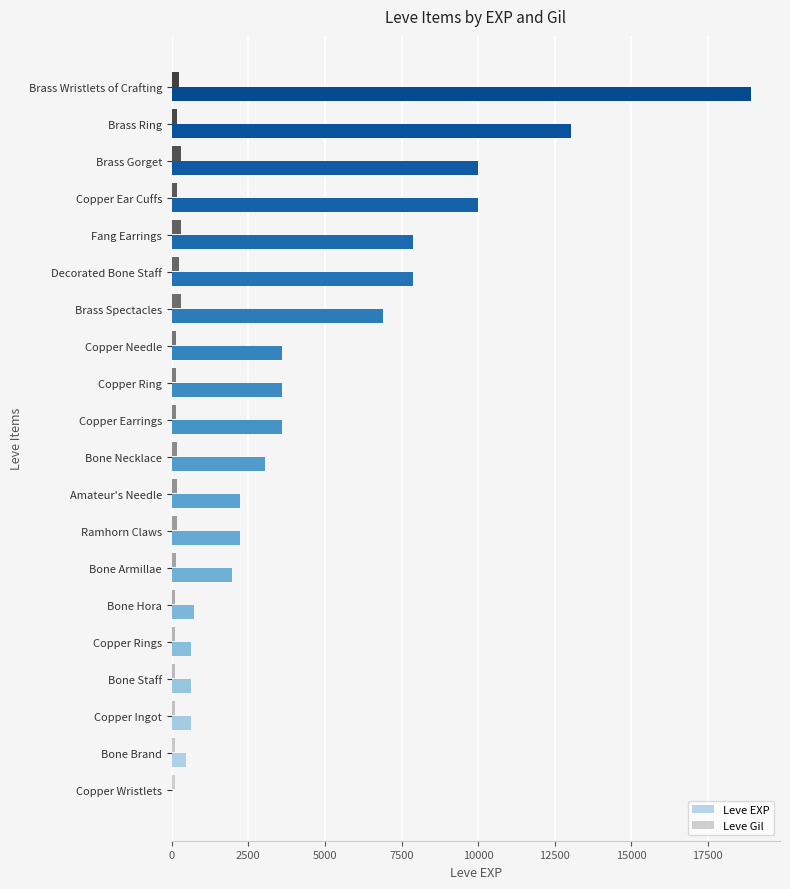

How many series are shown in this chart?

2